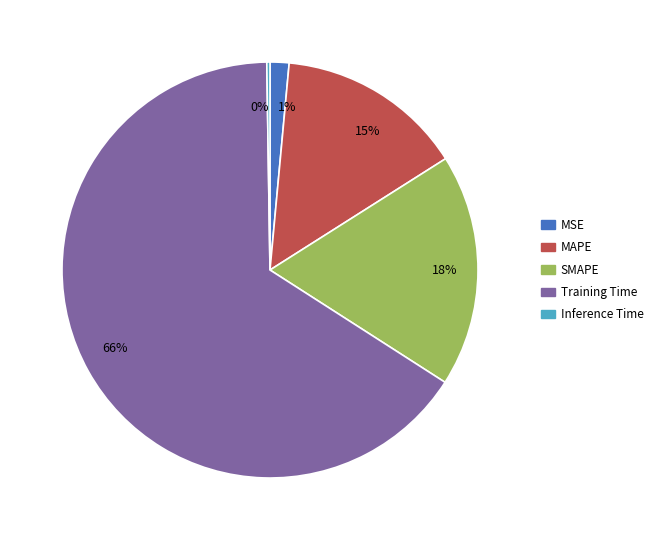

Do 1% and 15% together represent more than half of the pie?

No